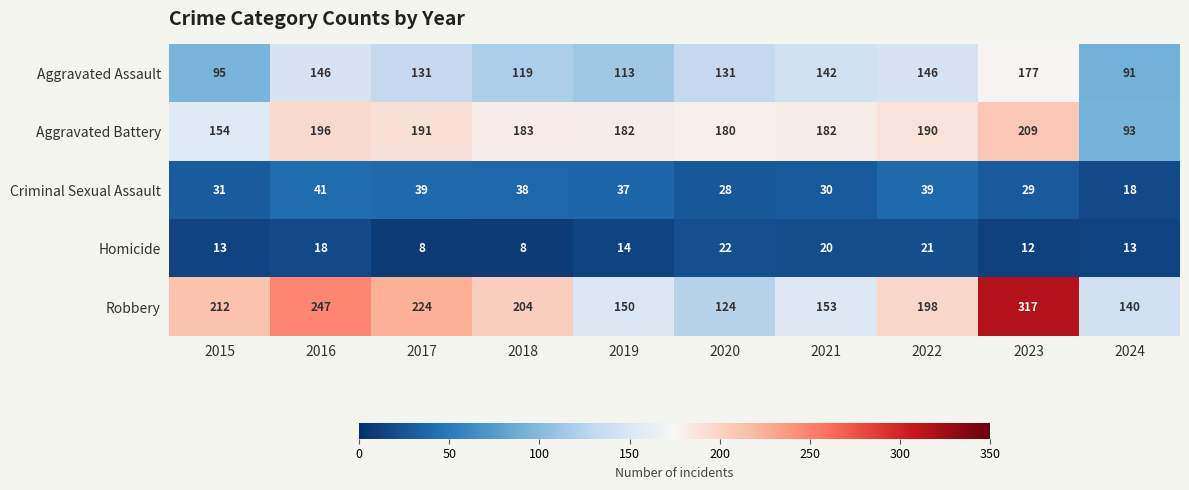

The value of Homicide at 2023 is 12. True or false?

True